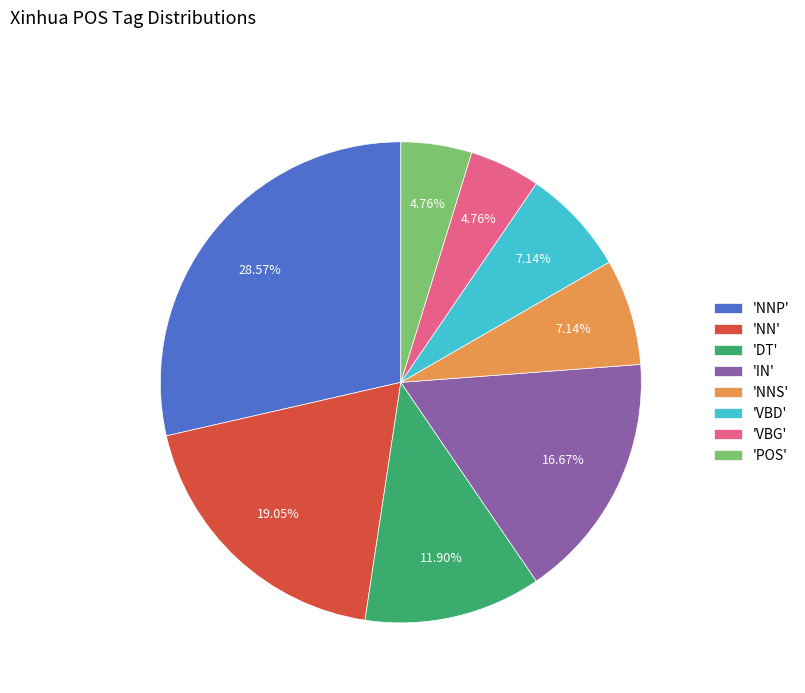

To the nearest percent, what is the average slice percentage?

12%